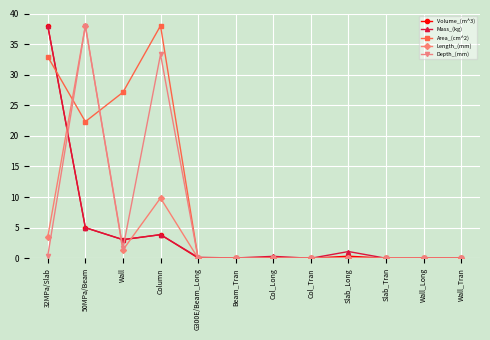

How many lines are shown in the chart?

5